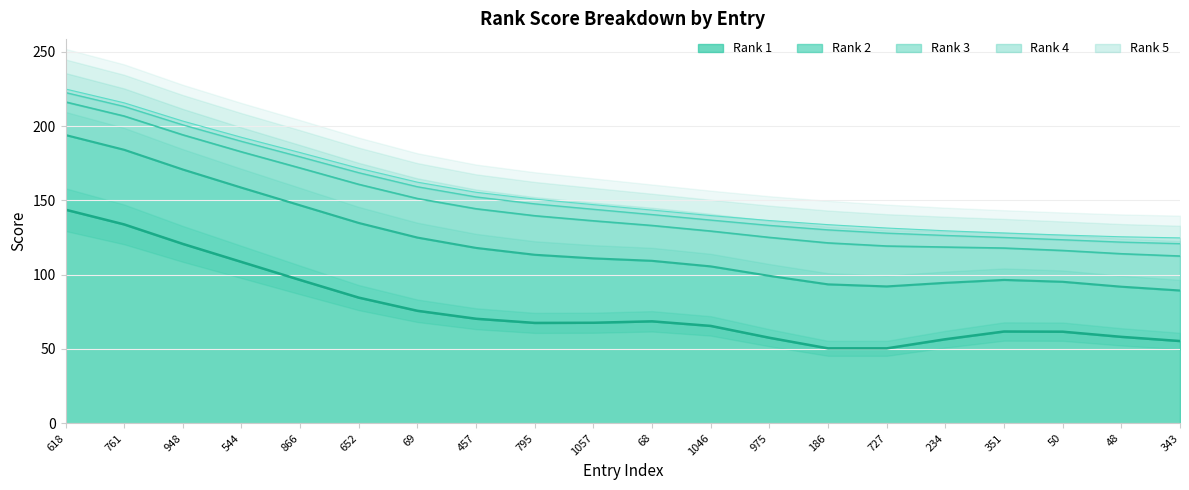

How many interior local valleys does the Rank 1 series have?

6